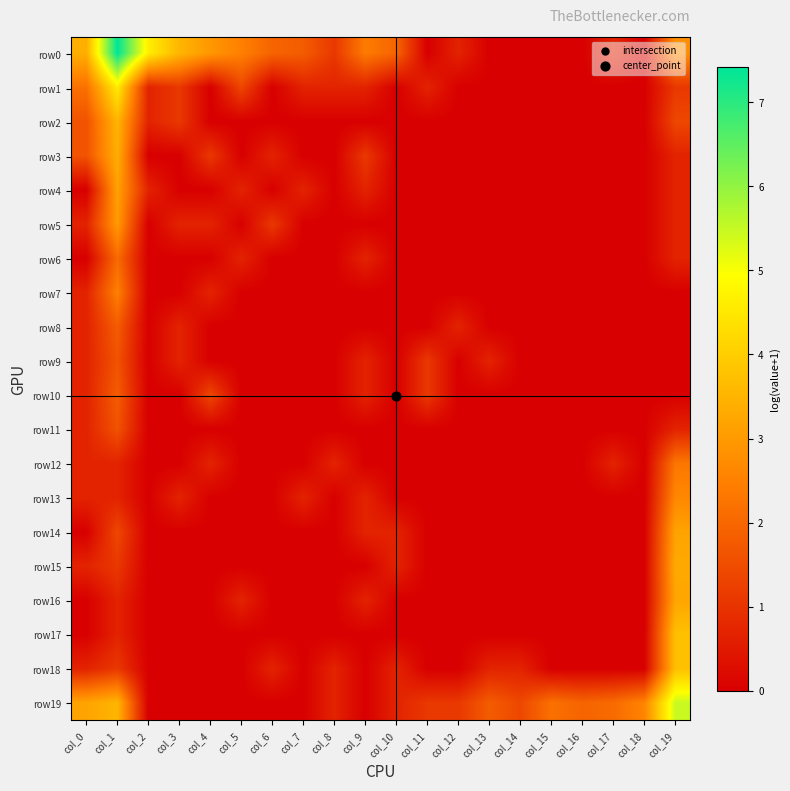

At how many categories does at least one series exceed 5?

2